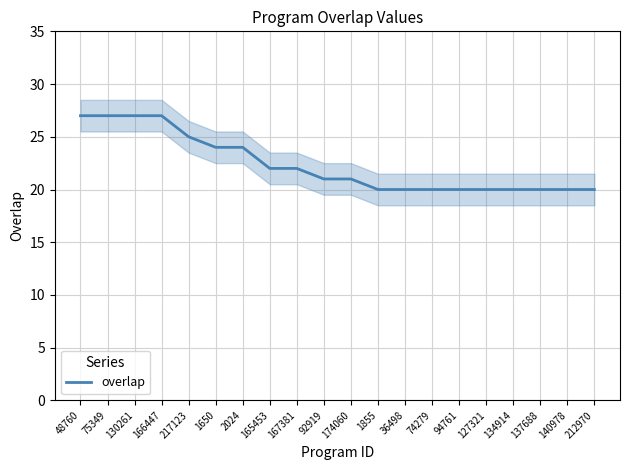

Reading left to right, list all the values displayed in this chart.

27	27	27	27	25	24	24	22	22	21	21	20	20	20	20	20	20	20	20	20